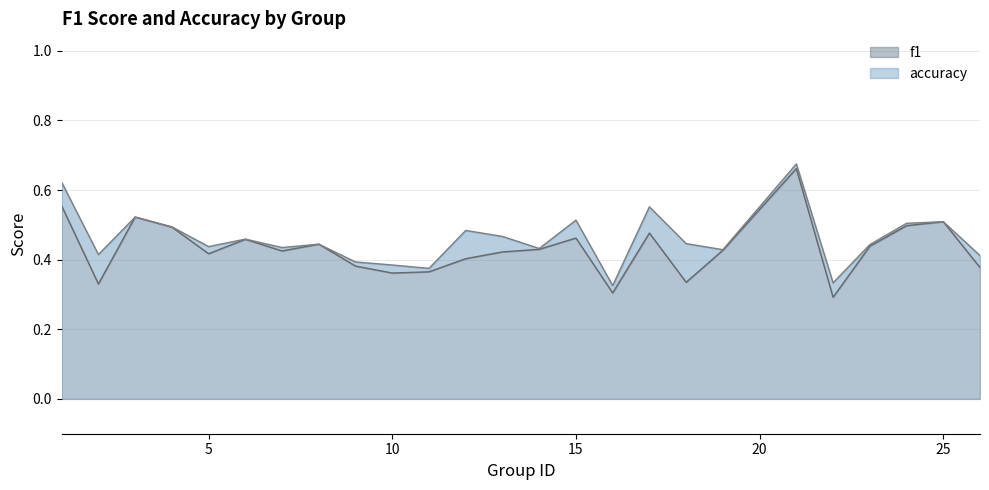

Where is accuracy nearest to the value 0?

16